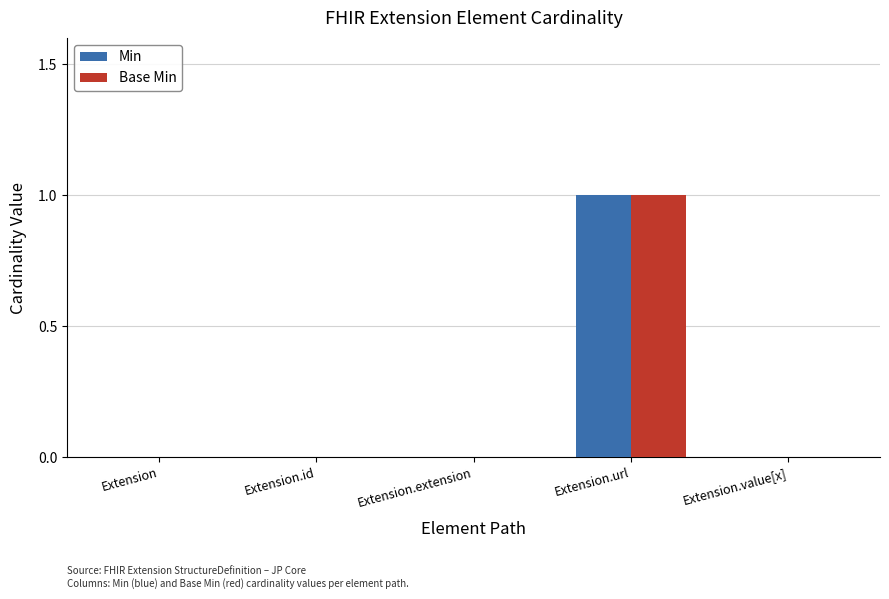

Which category has the highest value across all series?

Extension.url